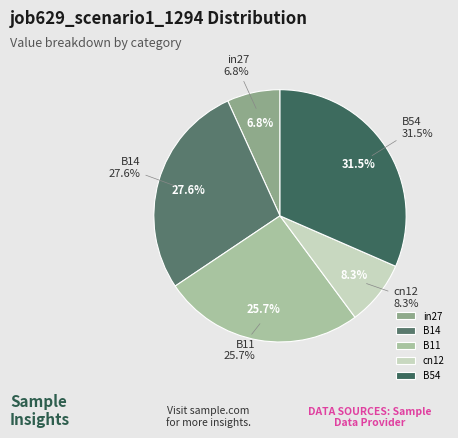

How many slices are in this pie chart?

5